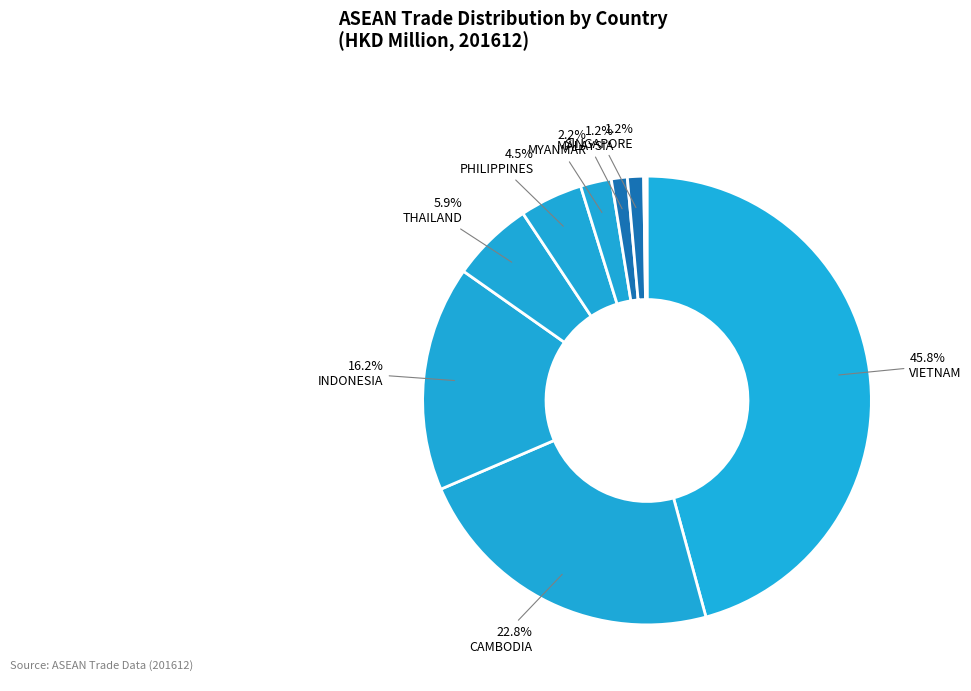

To the nearest percent, what is the difference between the largest and smallest slice percentages?

46%